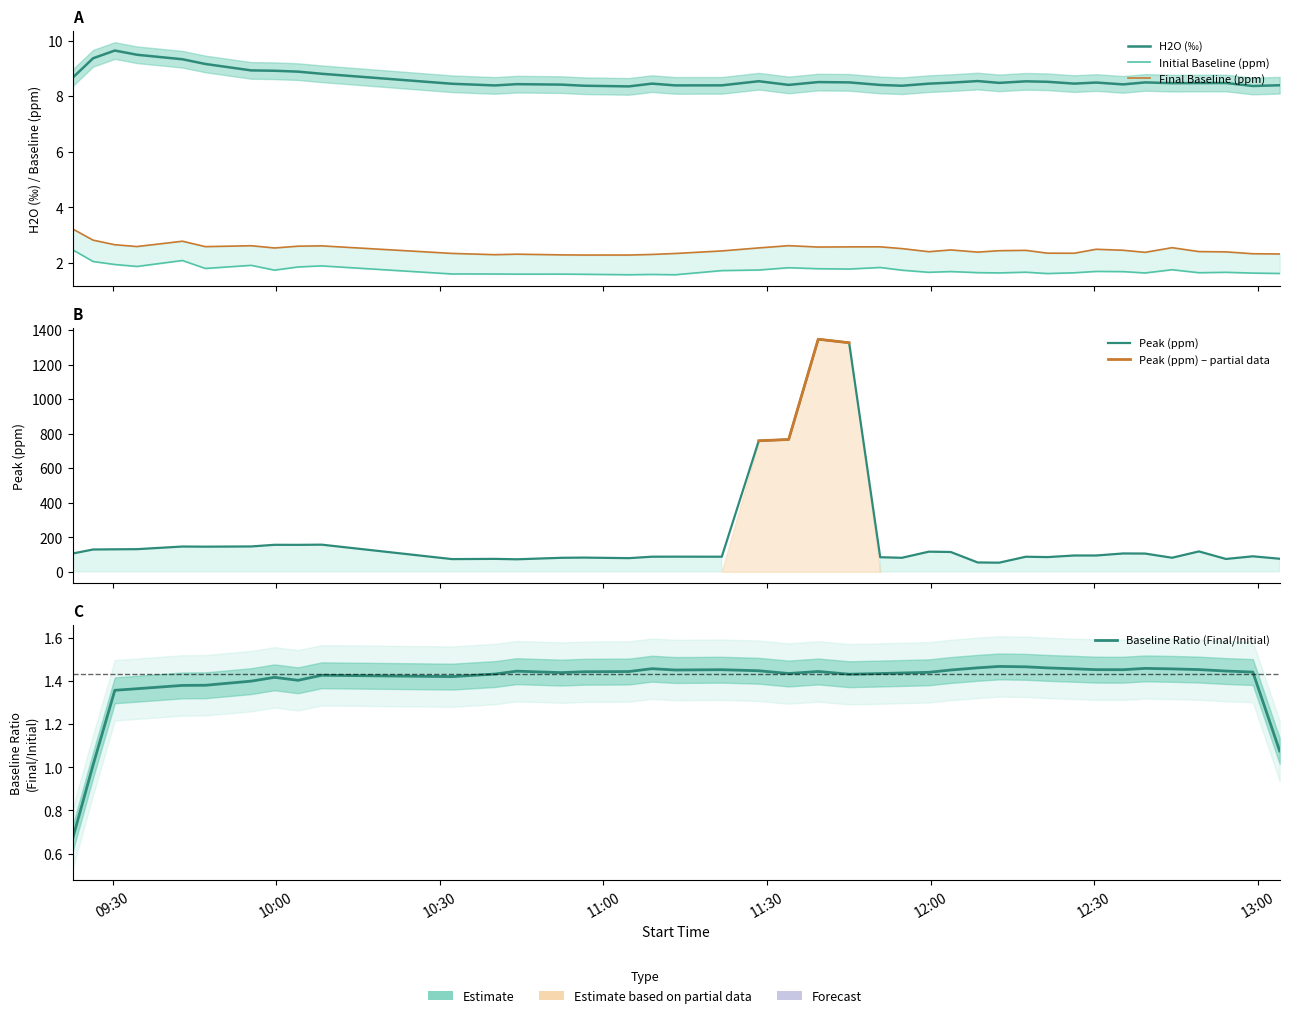

True or false: Peak (ppm) and H2O cross at least once.

False